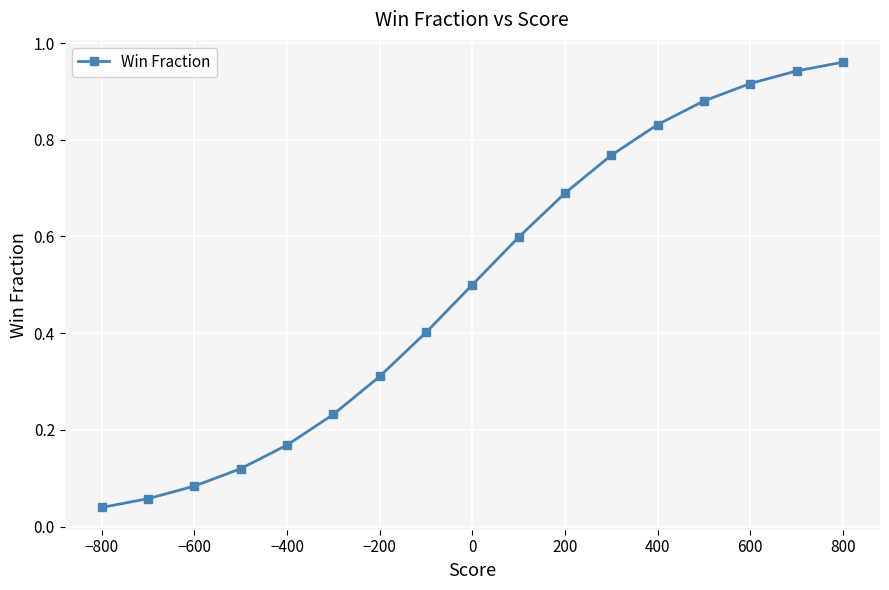

True or false: the data shows 0.5 at −200.

False